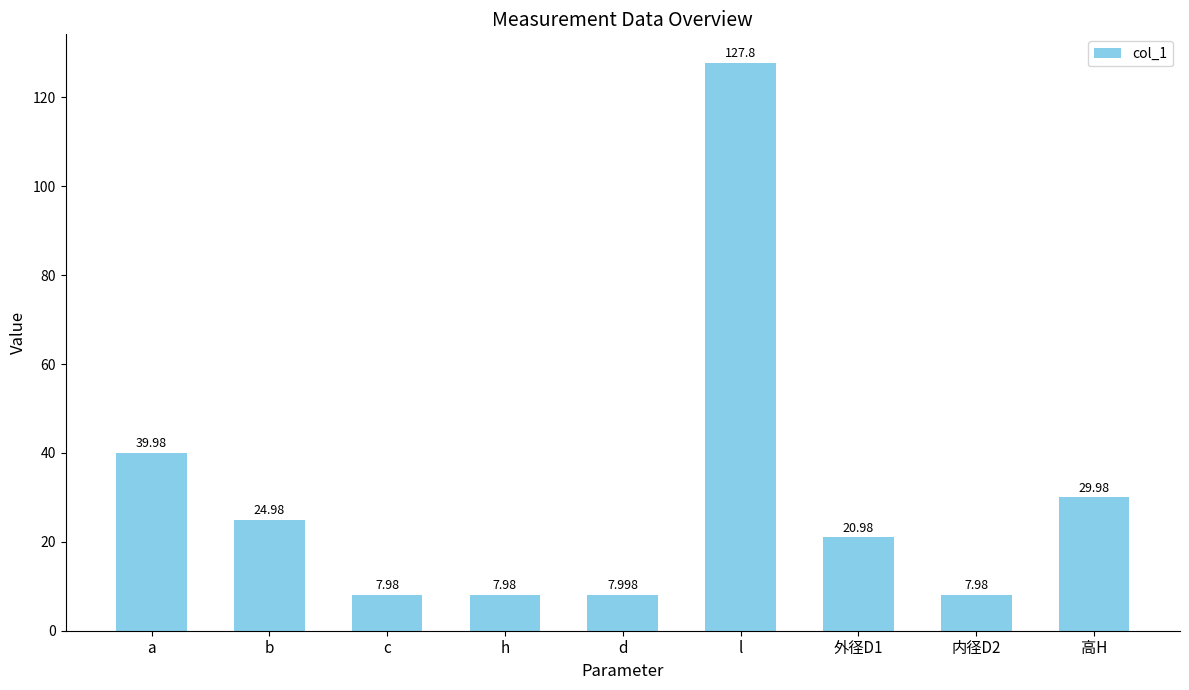

What is the minimum value shown in the chart?

8.0